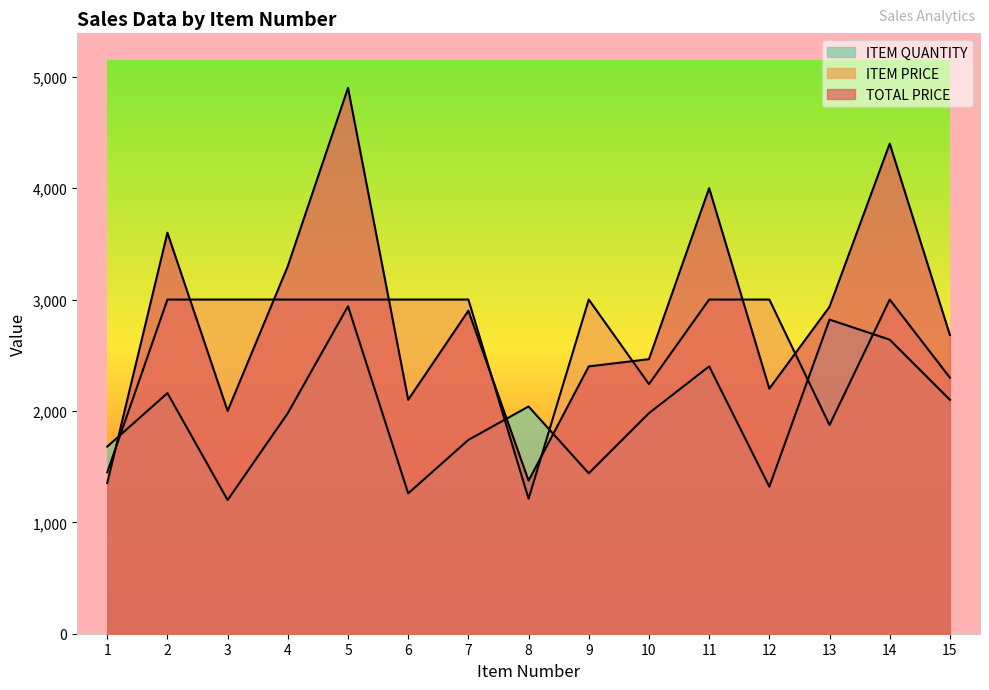

What are all the series names shown in the legend?

TOTAL PRICE, ITEM PRICE, ITEM QUANTITY